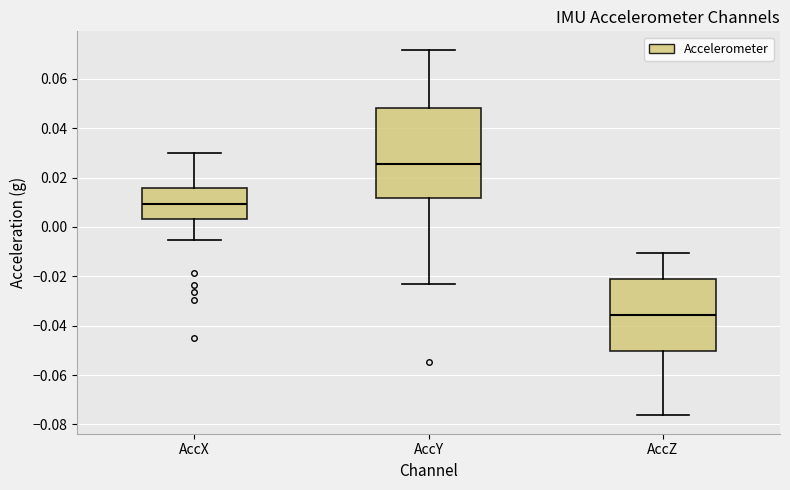

Comparing the boxes themselves (not the whiskers), which one is the tallest?

AccY